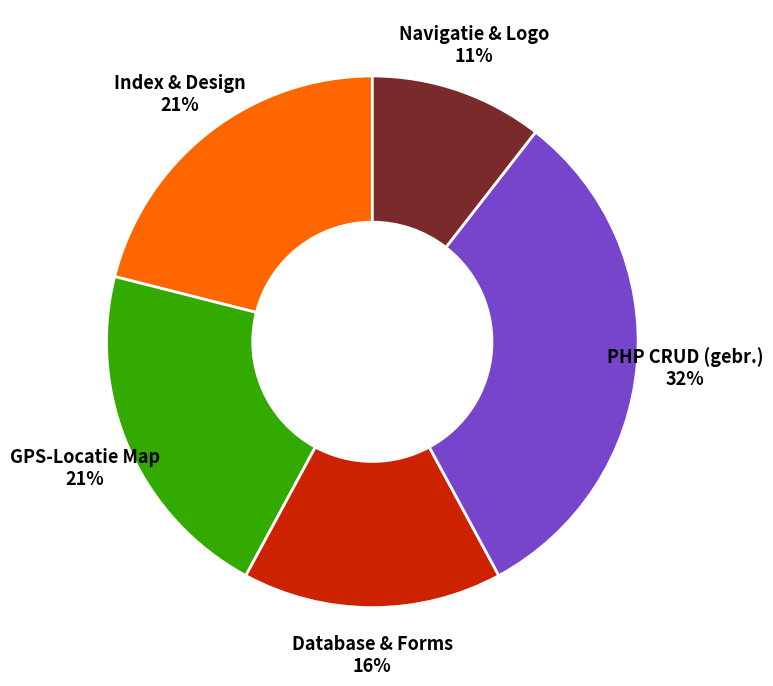

Do PHP CRUD (gebr.) and Database & Forms together represent more than half of the pie?

No